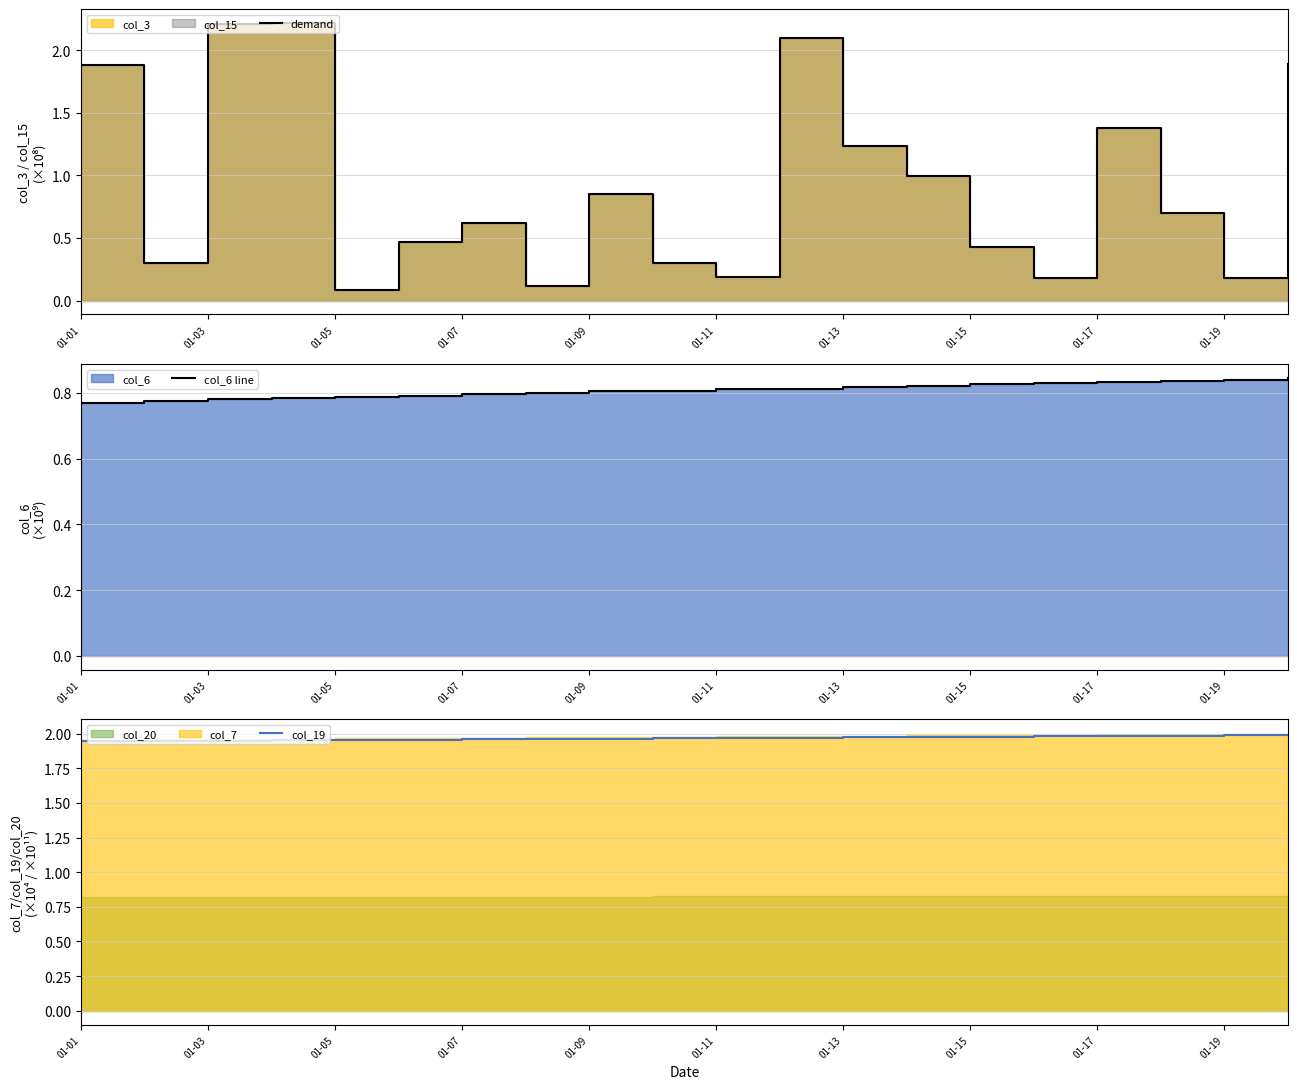

Rank the series at 01-01 from lowest to highest value.

col_6 line, demand, col_19